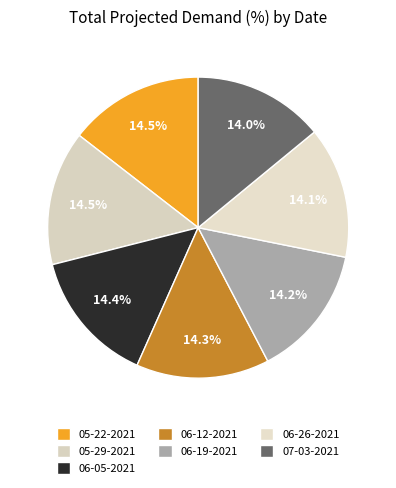

Between 05-29-2021 and 06-12-2021, which is larger?

05-29-2021